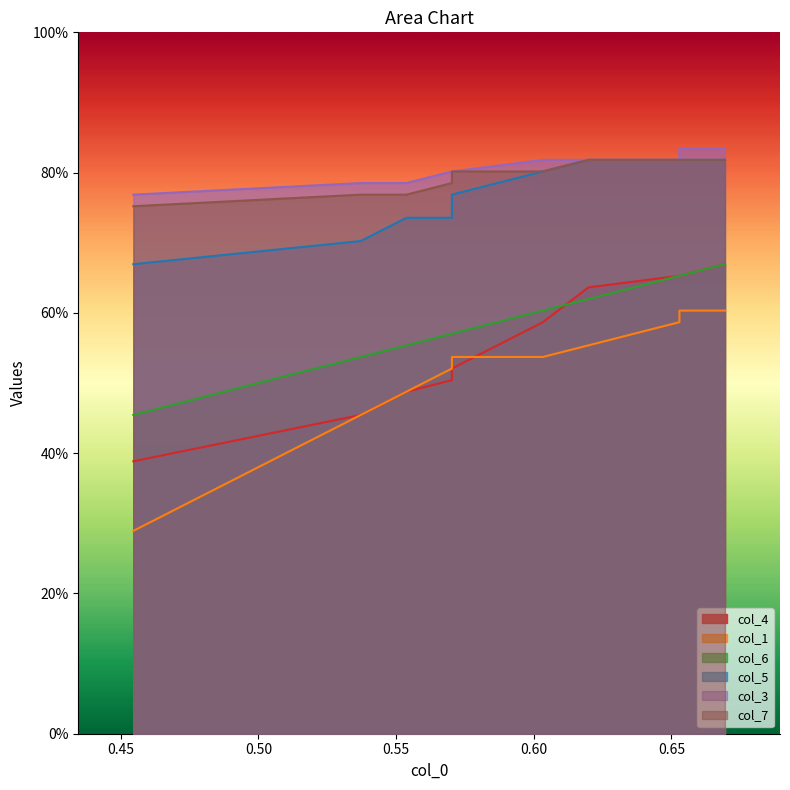

What is the maximum value for col_4?

0.7